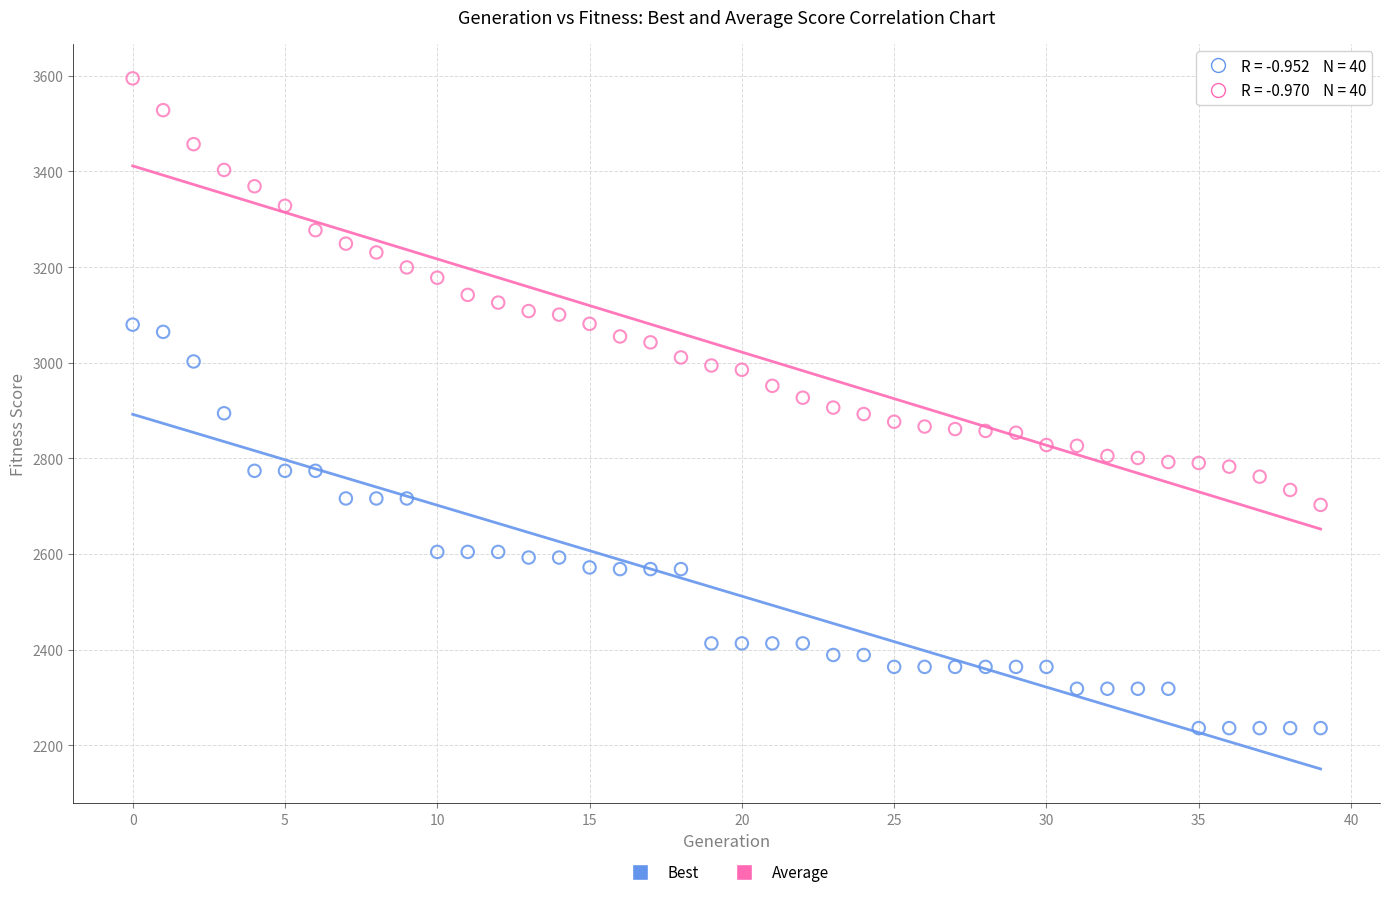

Which series reaches the maximum Y coordinate?

Average